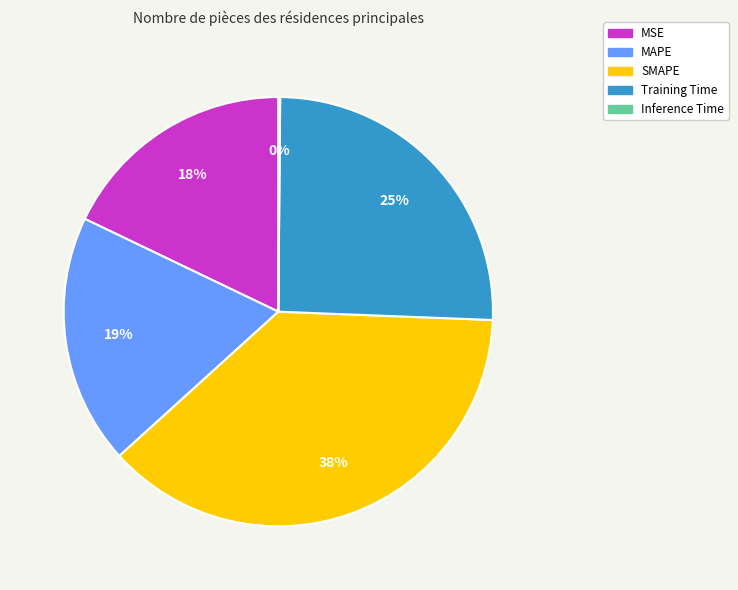

True or false: Training Time accounts for 25% of the total.

True